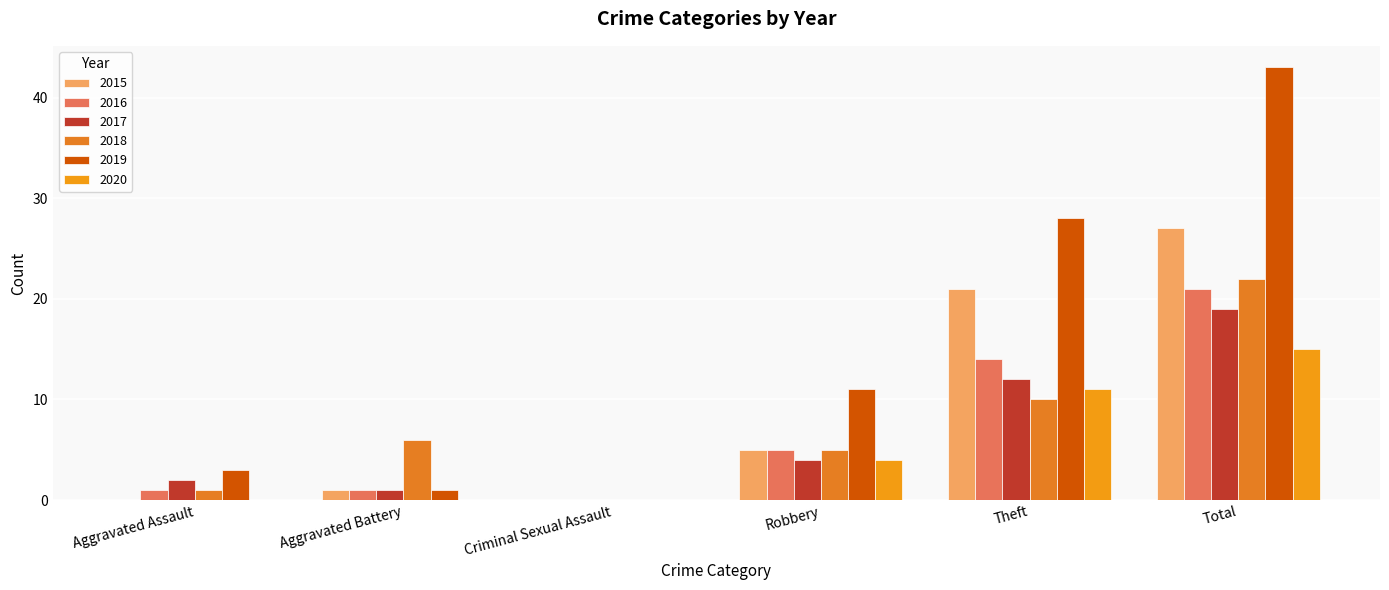

Is it true that 2015 equals 46 at Total?

False